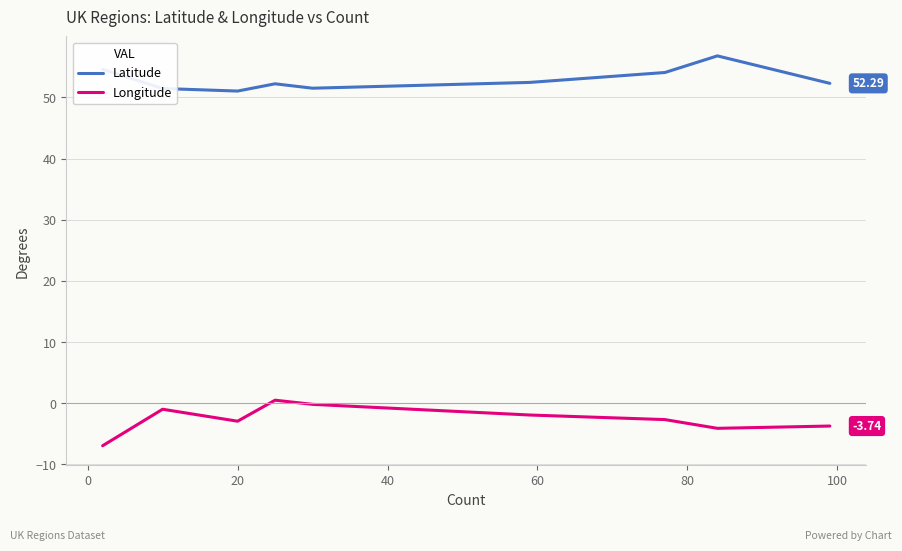

Which series has the largest total across all categories?

Latitude